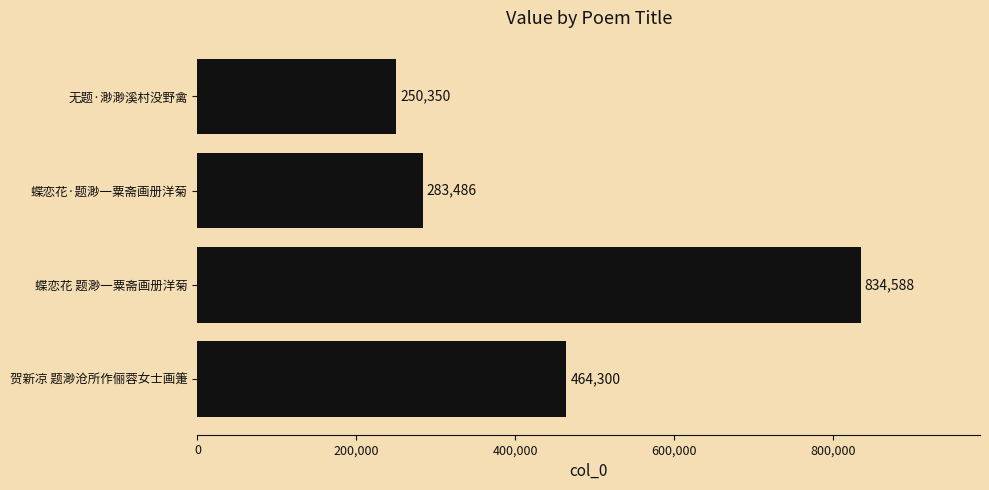

True or false: the data shows 350883 at 无题·渺渺溪村没野禽.

False